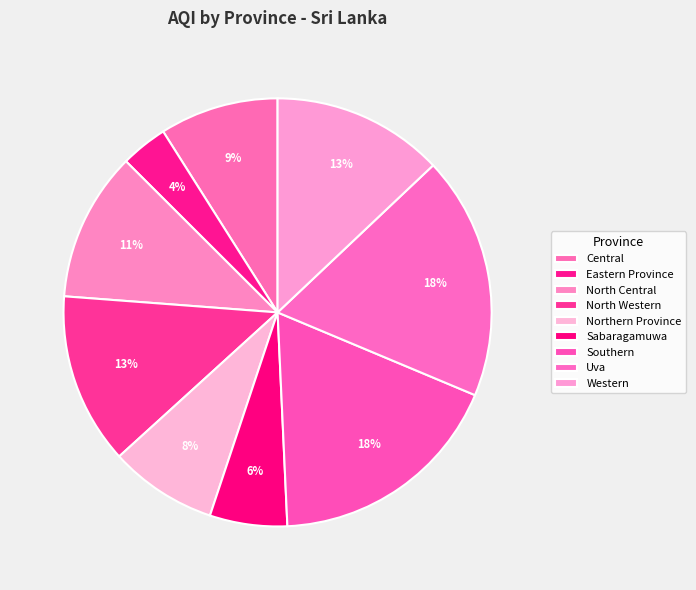

Which has a higher value, Uva or Central?

Uva